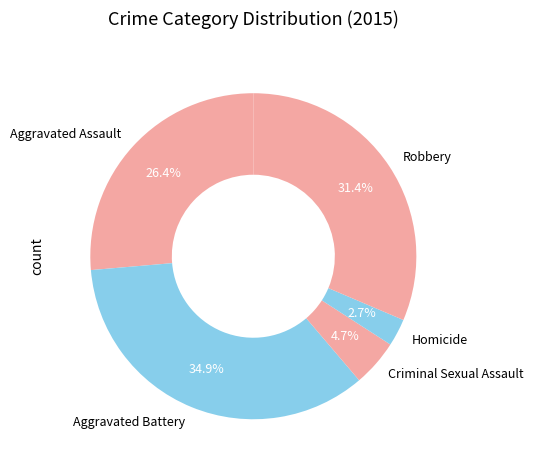

Which slice is the smallest?

Homicide